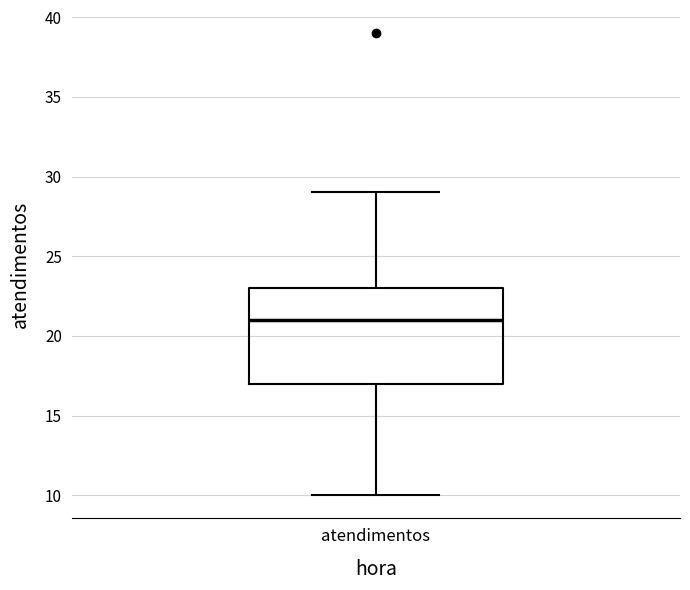

Transcribe this box plot: give where the median line is, the range the box spans, and where the two whiskers end, as read against the y-axis. The values are not printed on the chart, so give them approximately, as read against the axis.

median 21, box 17 to 23, whiskers 10 to 29